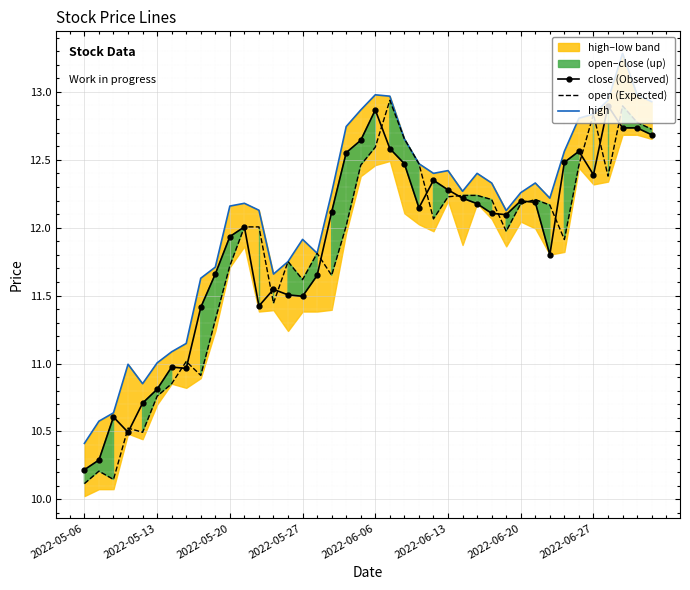

What is the minimum value for close (Observed)?

10.2